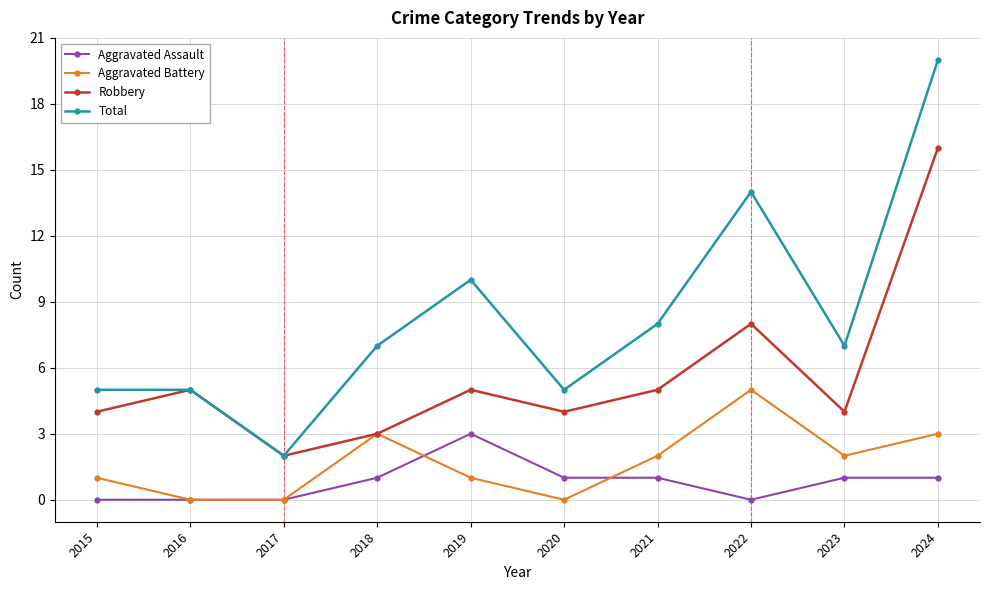

The value of Aggravated Assault at 2020 is 2. True or false?

False